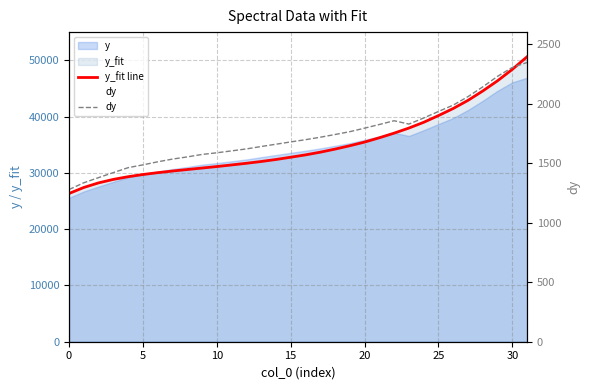

How many data points does each series have?

32